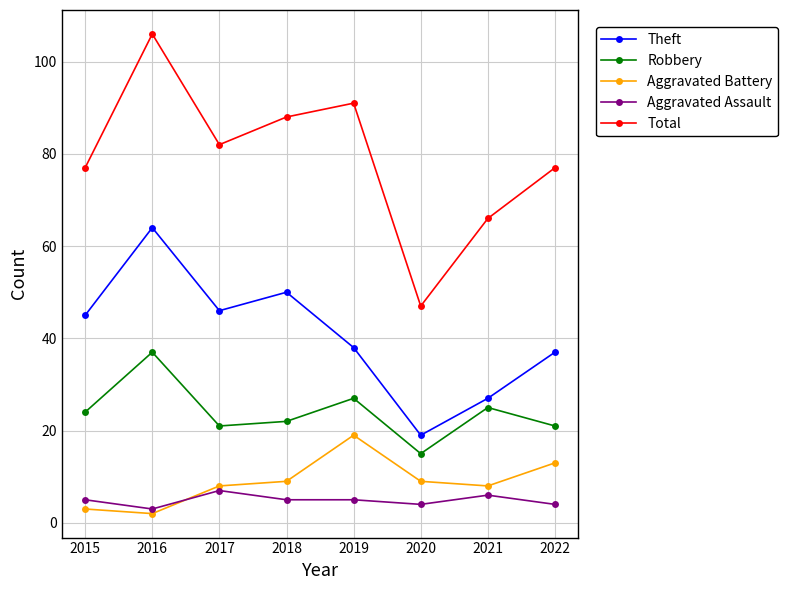

What are all the series names shown in the legend?

Theft, Robbery, Aggravated Battery, Aggravated Assault, Total